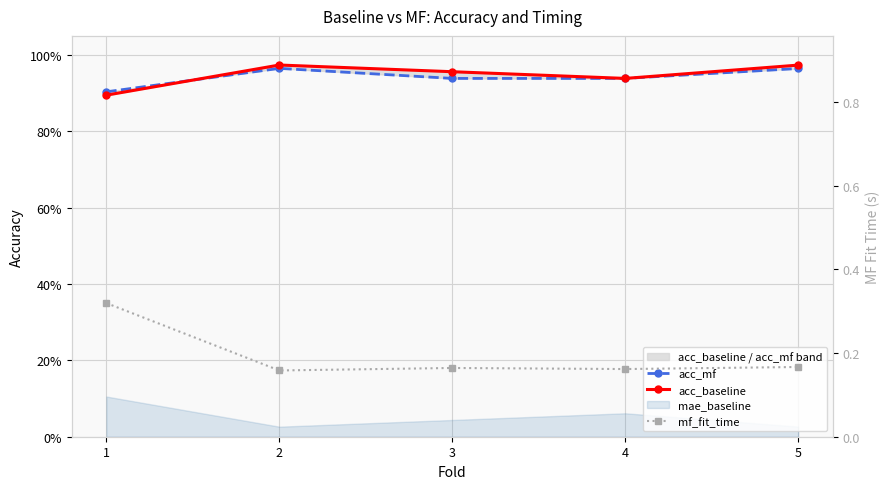

The value of mf_fit_time at 5 is 0.2. True or false?

False